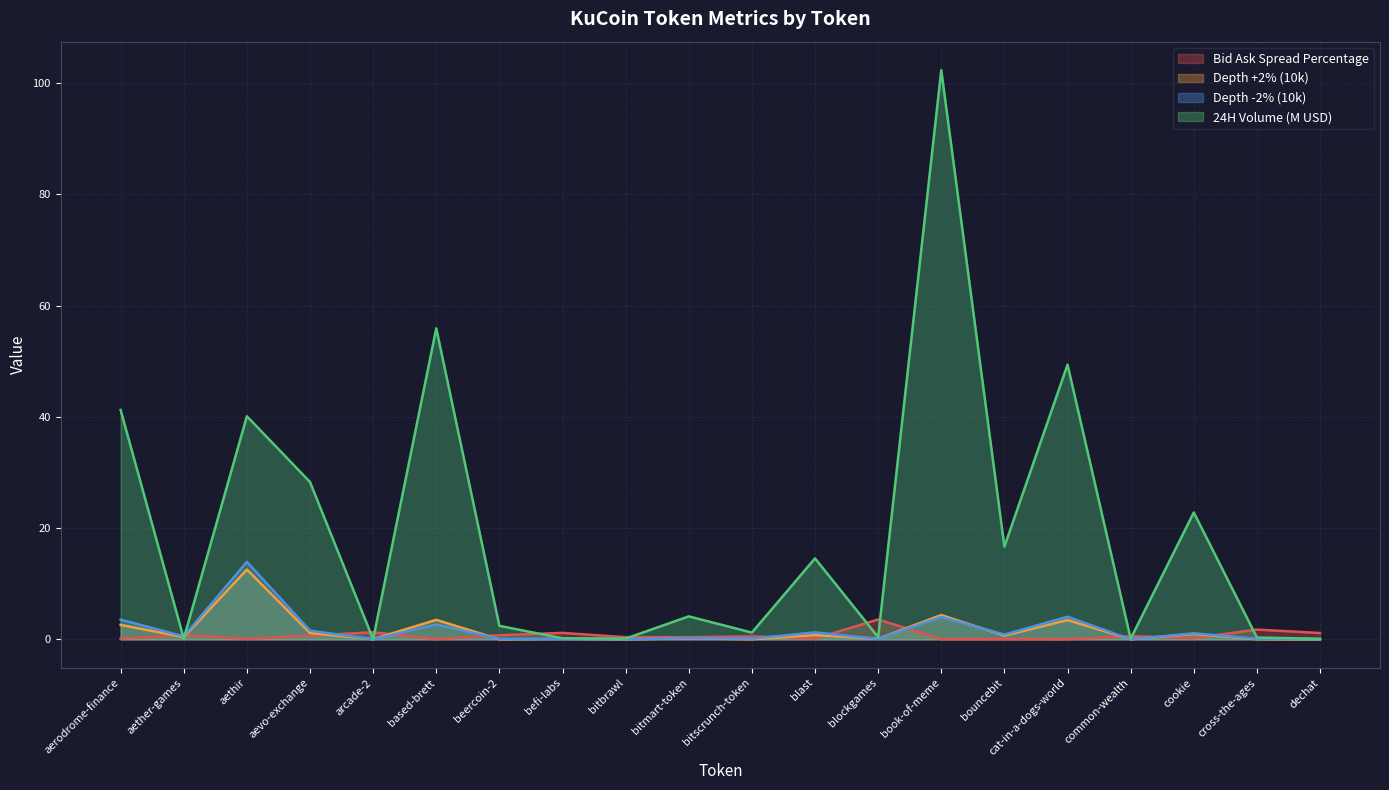

What is the highest value of the Depth -2% (10k) series?

13.9